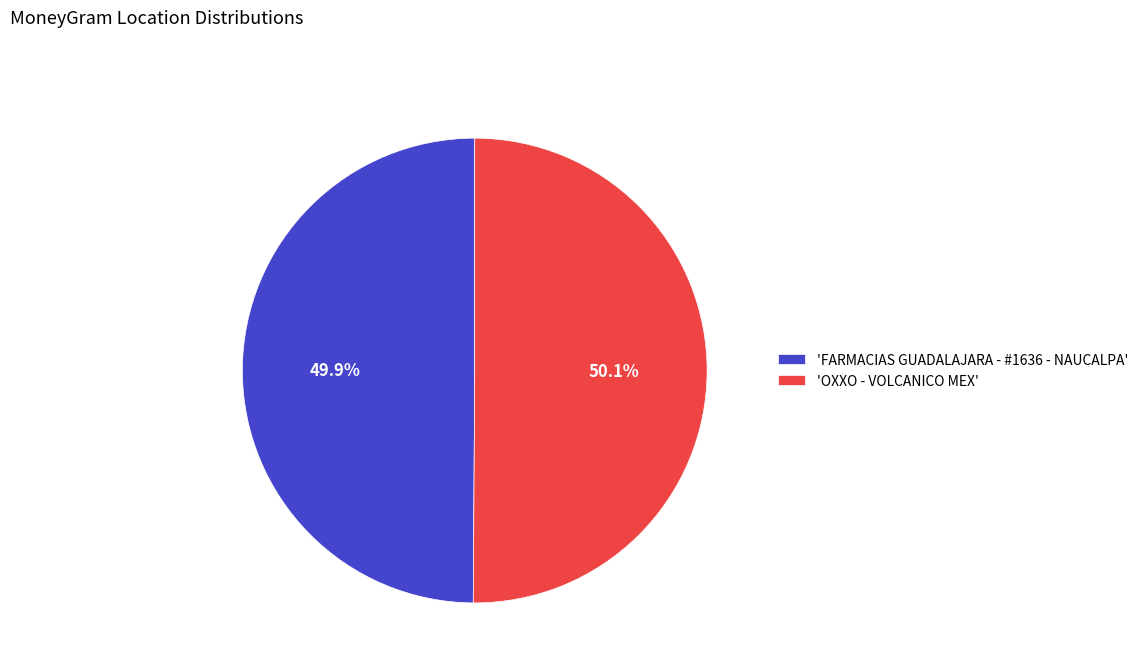

What percentage is NOT represented by 'FARMACIAS GUADALAJARA - #1636 - NAUCALPA'?

50.1%